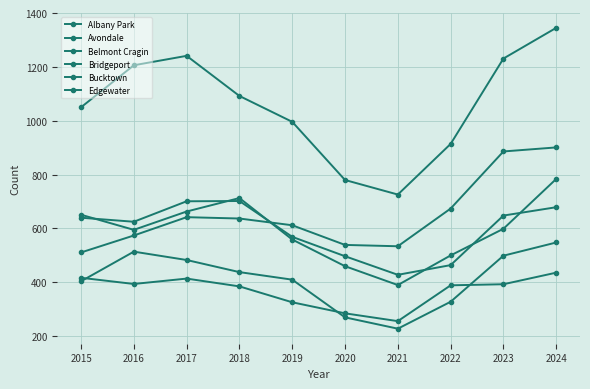

What is the value of the Albany Park point at the 7th from the left?

428